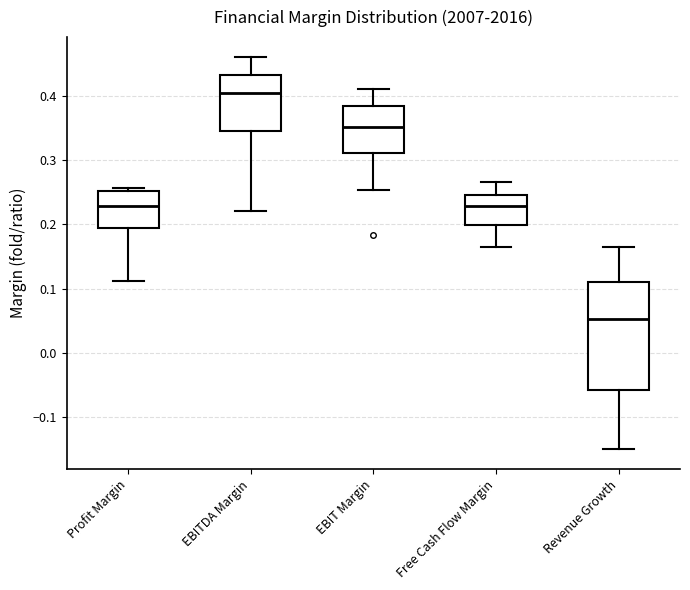

Reading left to right, transcribe this box plot: for each box, give where its median line is, the range the box spans, and where its two whiskers end, as read against the y-axis. The values are not printed on the chart, so give them approximately, as read against the axis.

Profit Margin: median 0.23, box 0.19 to 0.25, whiskers 0.11 to 0.26
EBITDA Margin: median 0.40, box 0.35 to 0.43, whiskers 0.22 to 0.46
EBIT Margin: median 0.35, box 0.31 to 0.38, whiskers 0.25 to 0.41
Free Cash Flow Margin: median 0.23, box 0.20 to 0.25, whiskers 0.17 to 0.27
Revenue Growth: median 0.05, box -0.06 to 0.11, whiskers -0.15 to 0.16